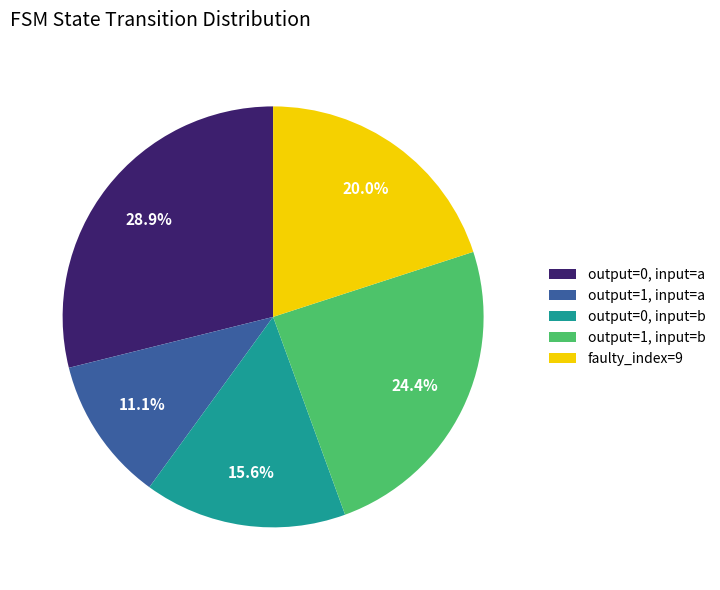

Which has a higher value, faulty_index=9 or output=0, input=b?

faulty_index=9